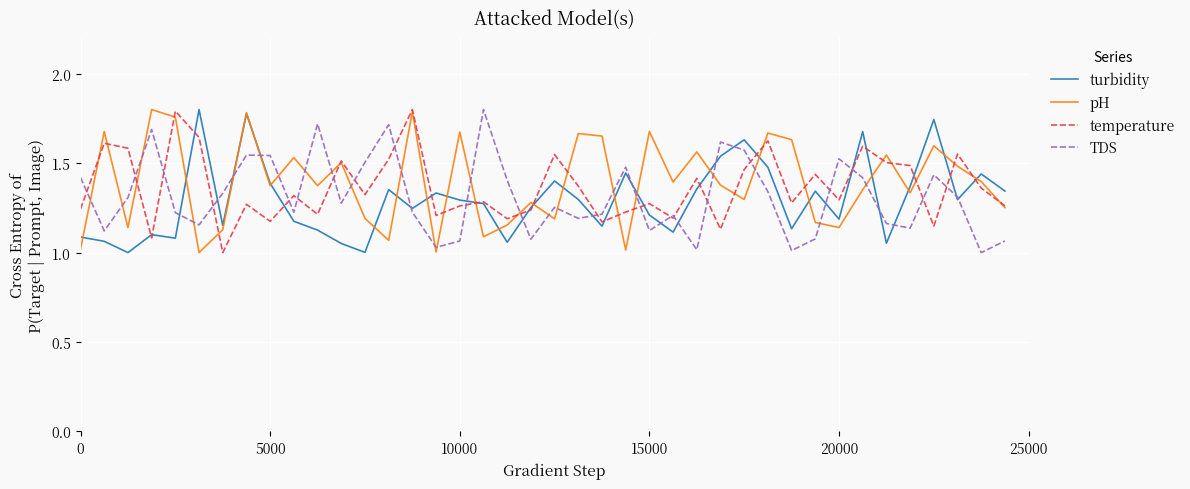

List the series in order of their peak value, lowest first.

turbidity, pH, temperature, TDS